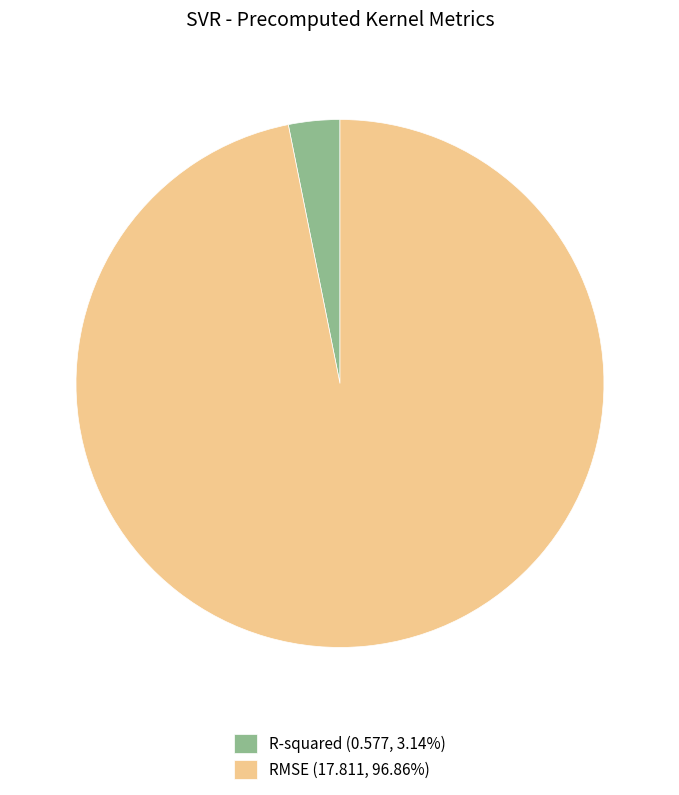

The R-squared slice represents 12% of the pie. True or false?

False